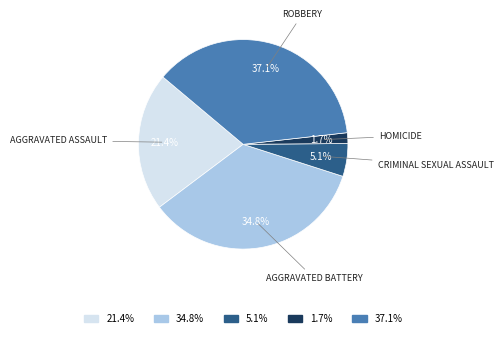

Does any single category account for the majority?

No